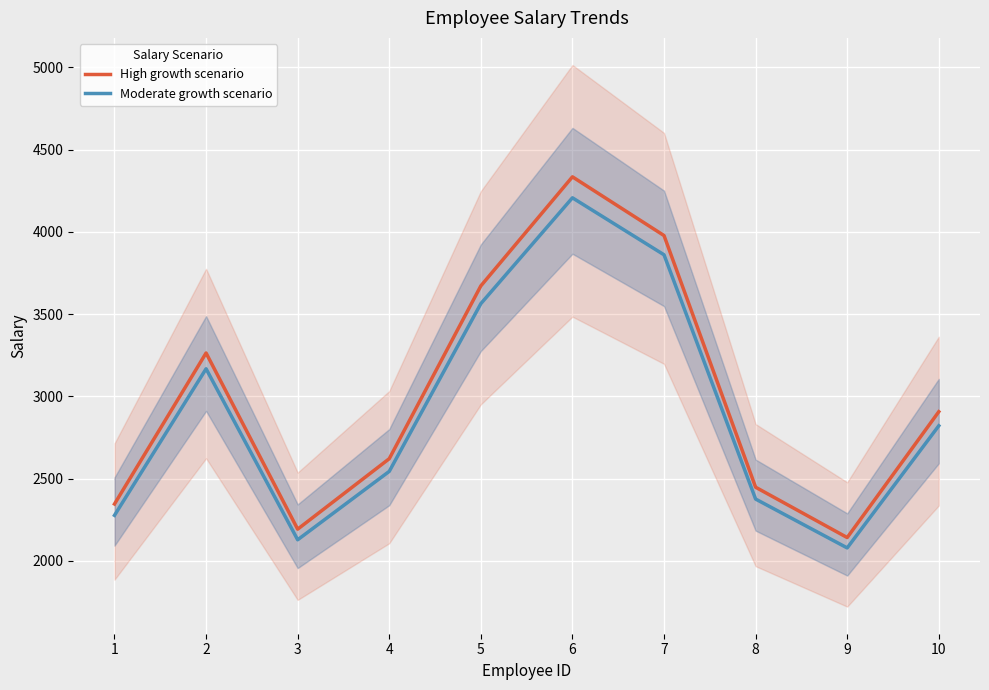

The Moderate growth scenario series shows 2821.5 at 10. True or false?

True